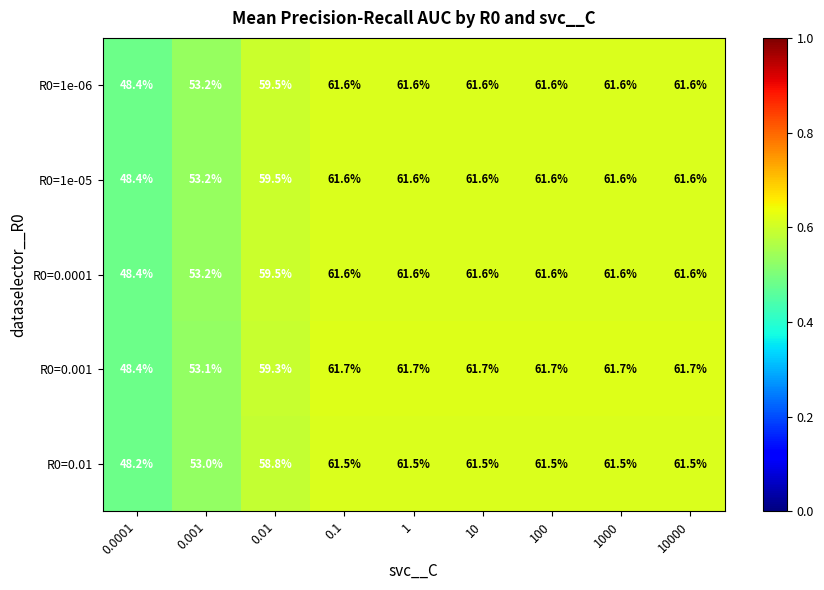

What value does the R0=1e-05 series have at 0.1?

61.6